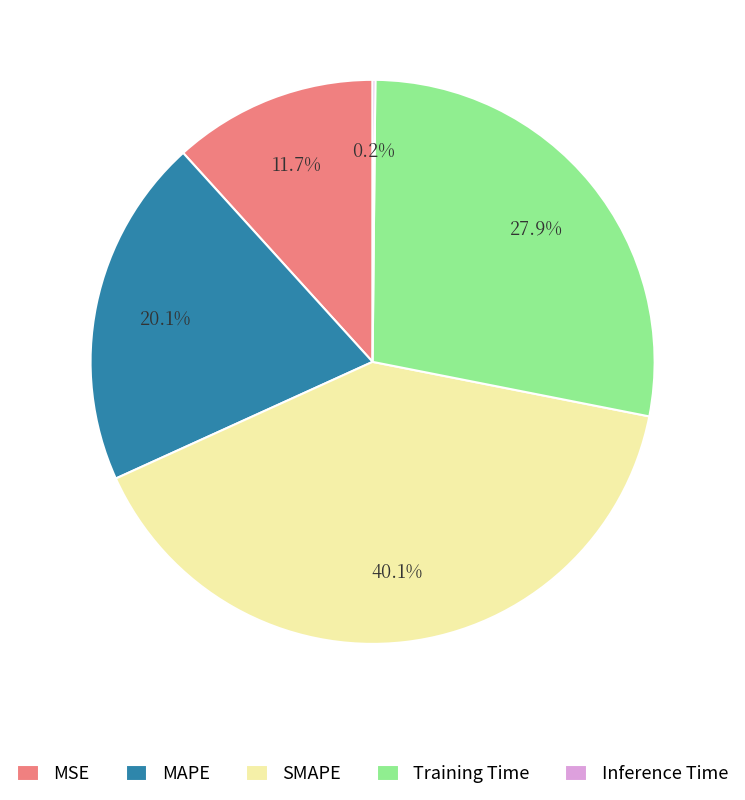

Is it true that Training Time is 28% of the pie?

True